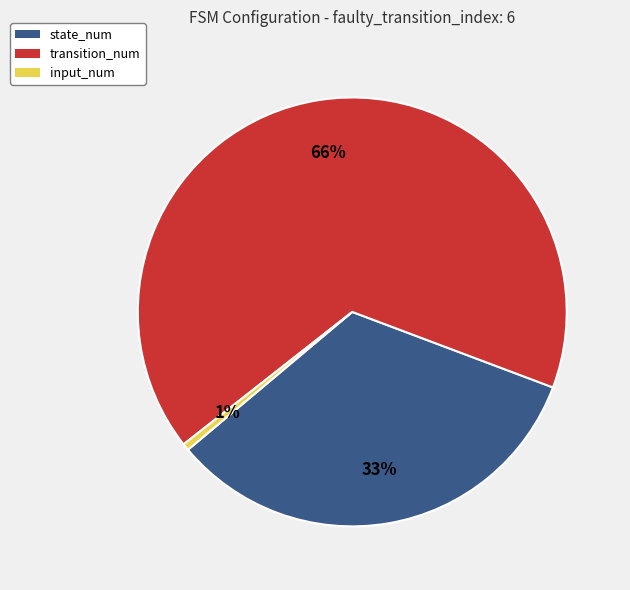

Rank the categories by value from highest to lowest.

transition_num, state_num, input_num